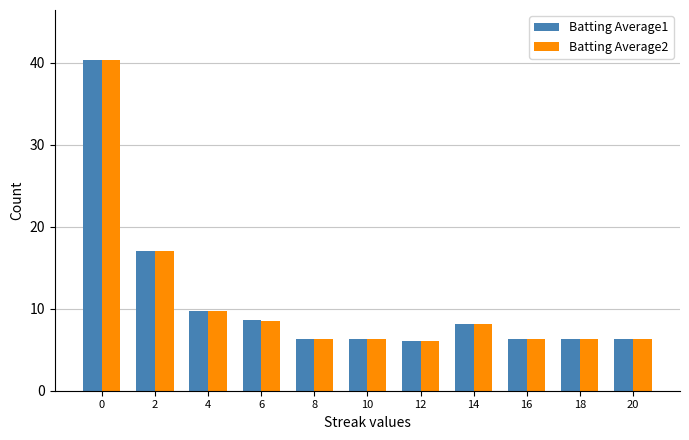

How many series are shown in this chart?

2